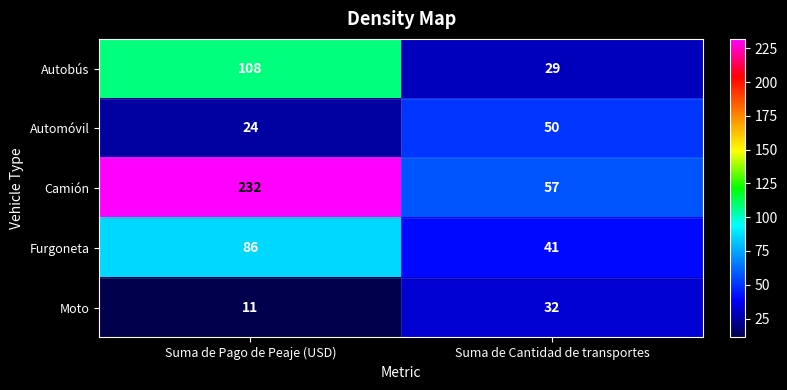

Is it true that Autobús equals 108 at Suma de Pago de Peaje (USD)?

True